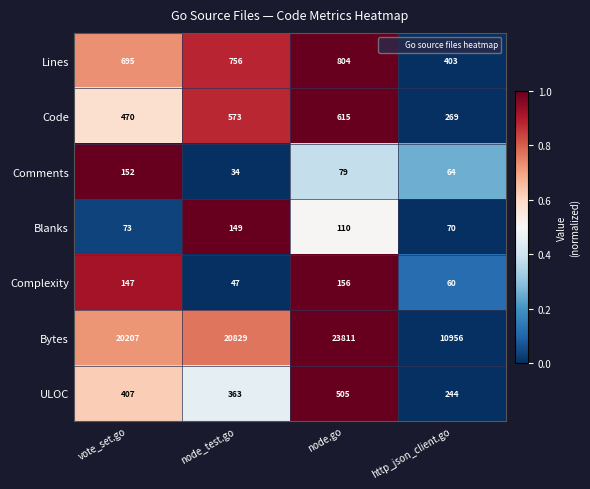

Is it true that Code equals 470 at vote_set.go?

True